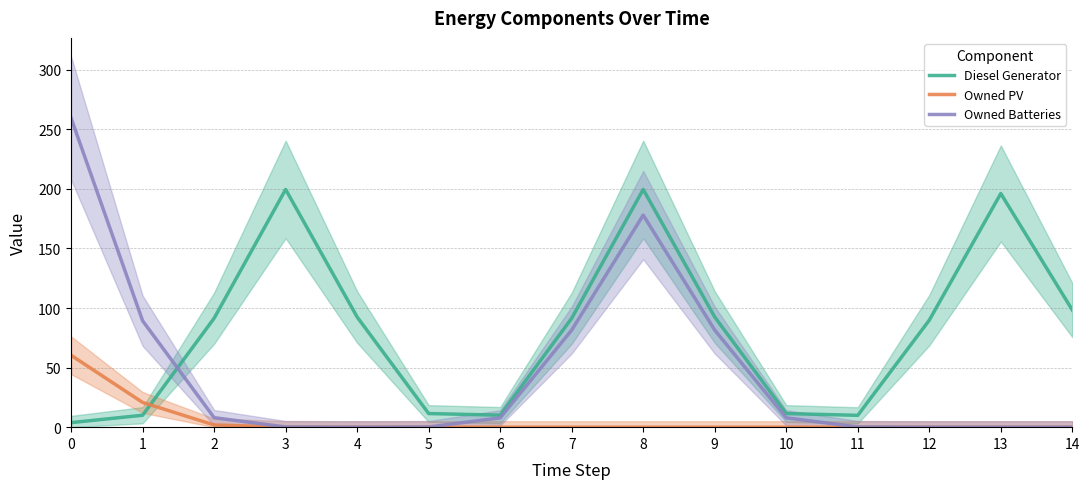

How many lines are shown in the chart?

3